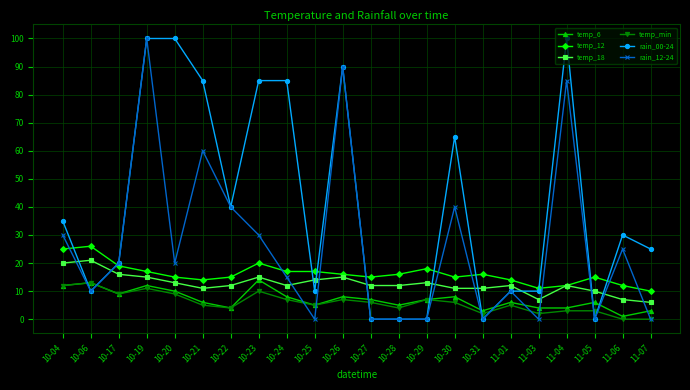

What are all the series names shown in the legend?

temp_6, temp_12, temp_18, temp_min, rain_00-24, rain_12-24